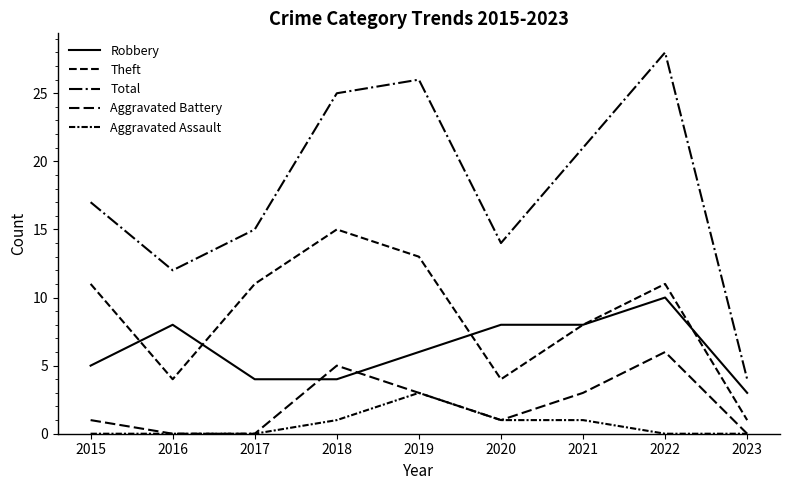

Does the chart display data point markers on the line(s)?

No